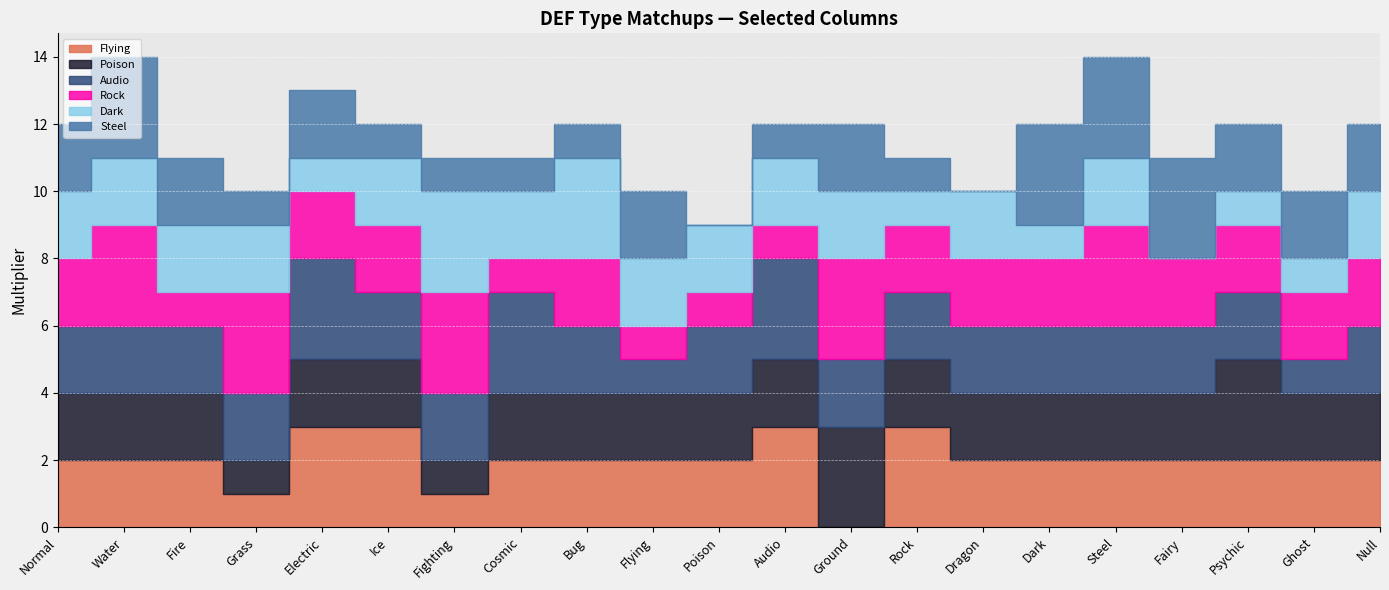

At which label does Rock reach its minimum?

Fire